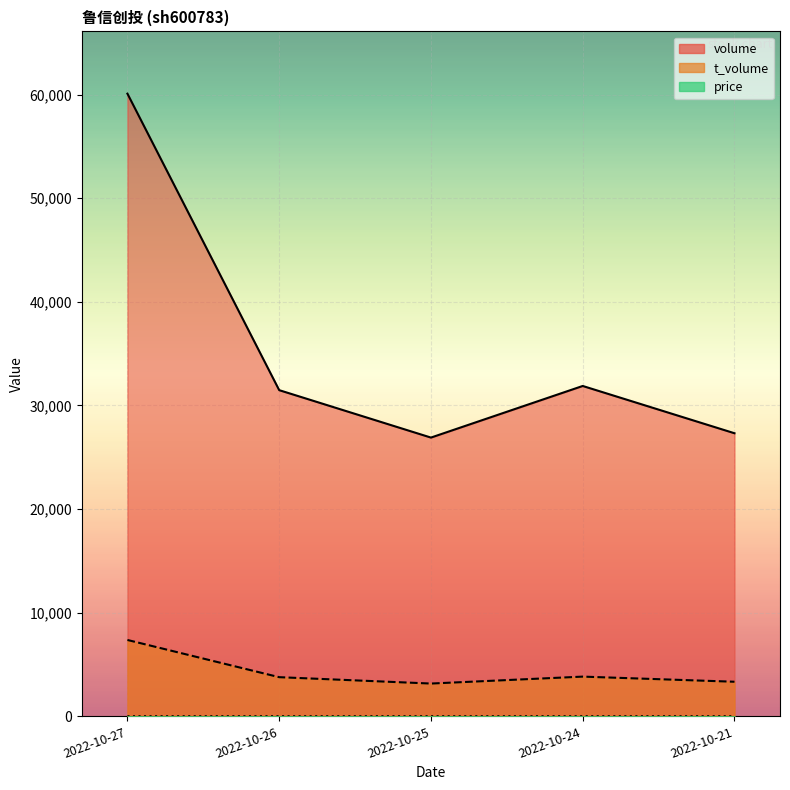

Count the price values in the range 11 to 12.

2